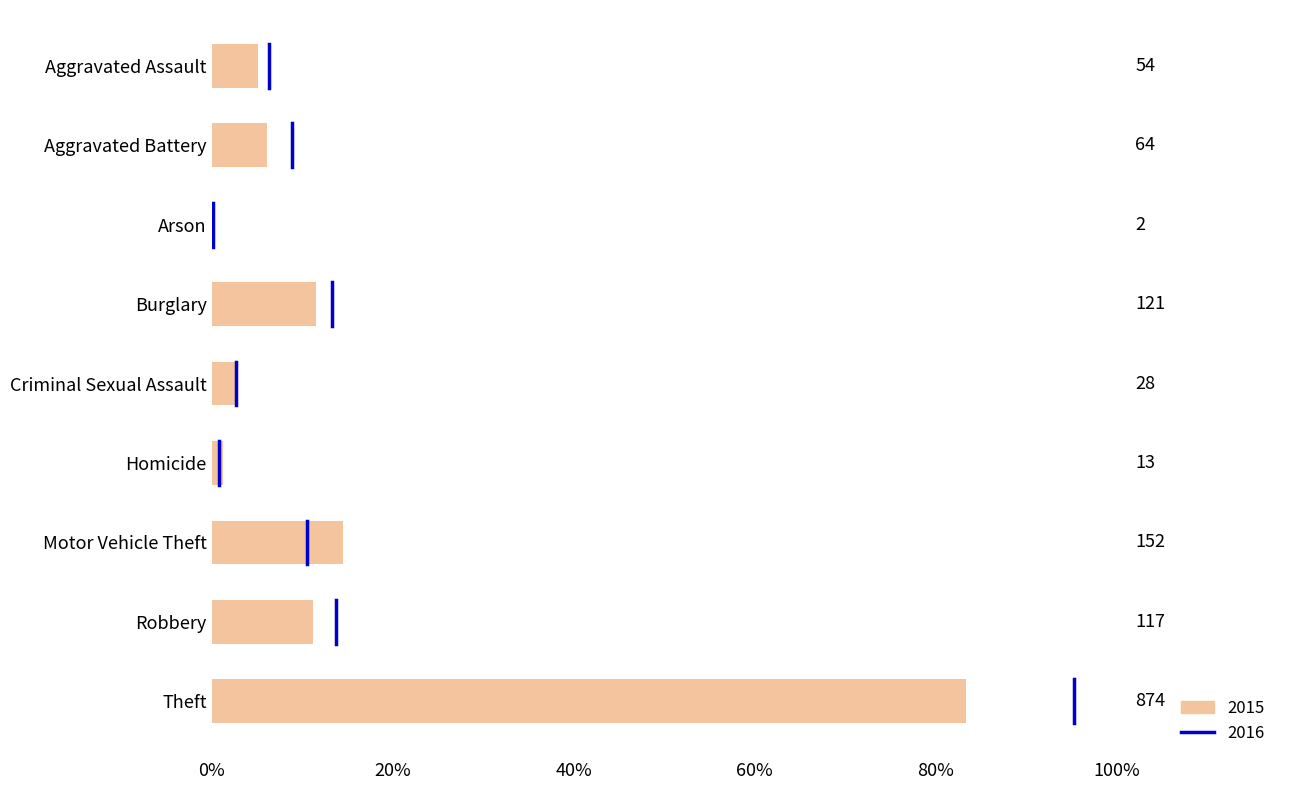

Is it true that the value at Theft is 1460?

False